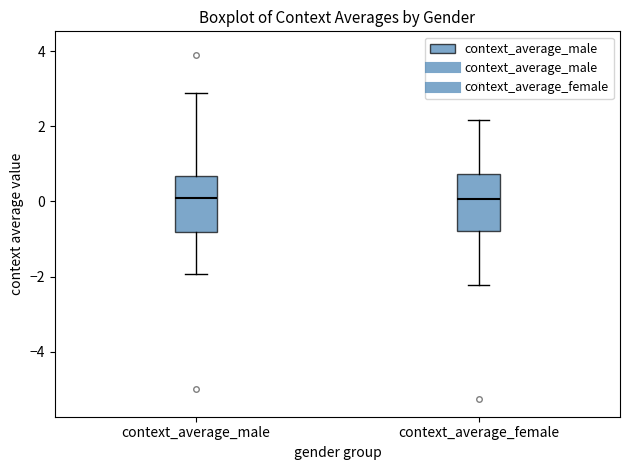

Reading left to right, read every box against the y-axis: the position of its median line, the range the box covers, and the ends of its whiskers. The values are not printed on the chart, so give them approximately, as read against the axis.

context_average_male: median 0.0, box -0.8 to 0.6, whiskers -2.0 to 2.8
context_average_female: median 0.0, box -0.8 to 0.8, whiskers -2.2 to 2.2